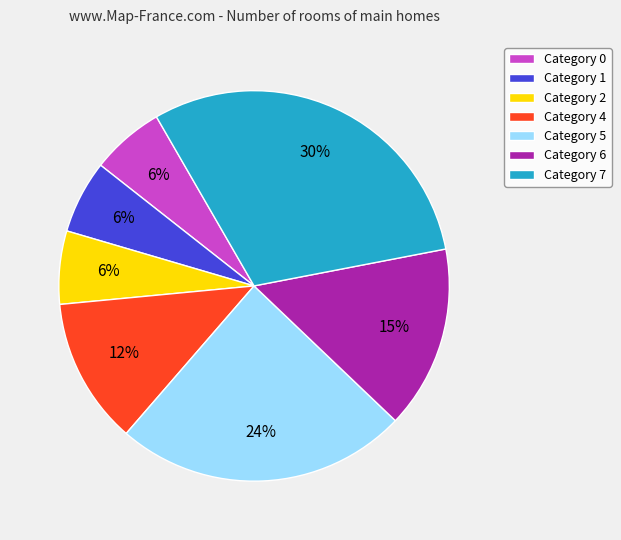

Approximately how many times larger is the value at Category 2 compared to Category 4?

0.5